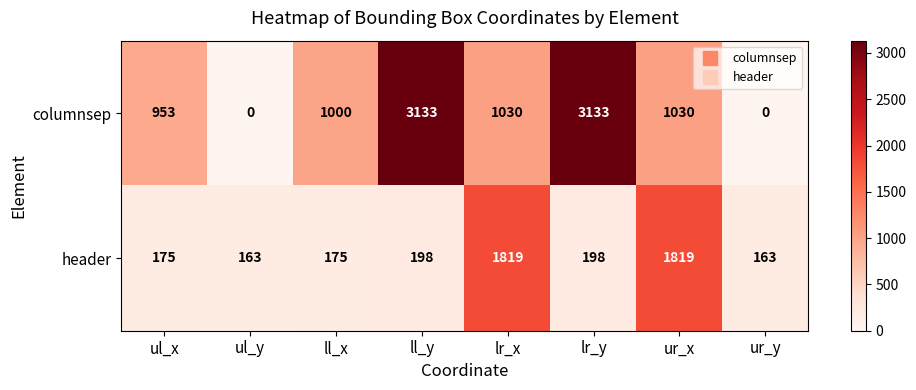

Count the number of data series in this chart.

2